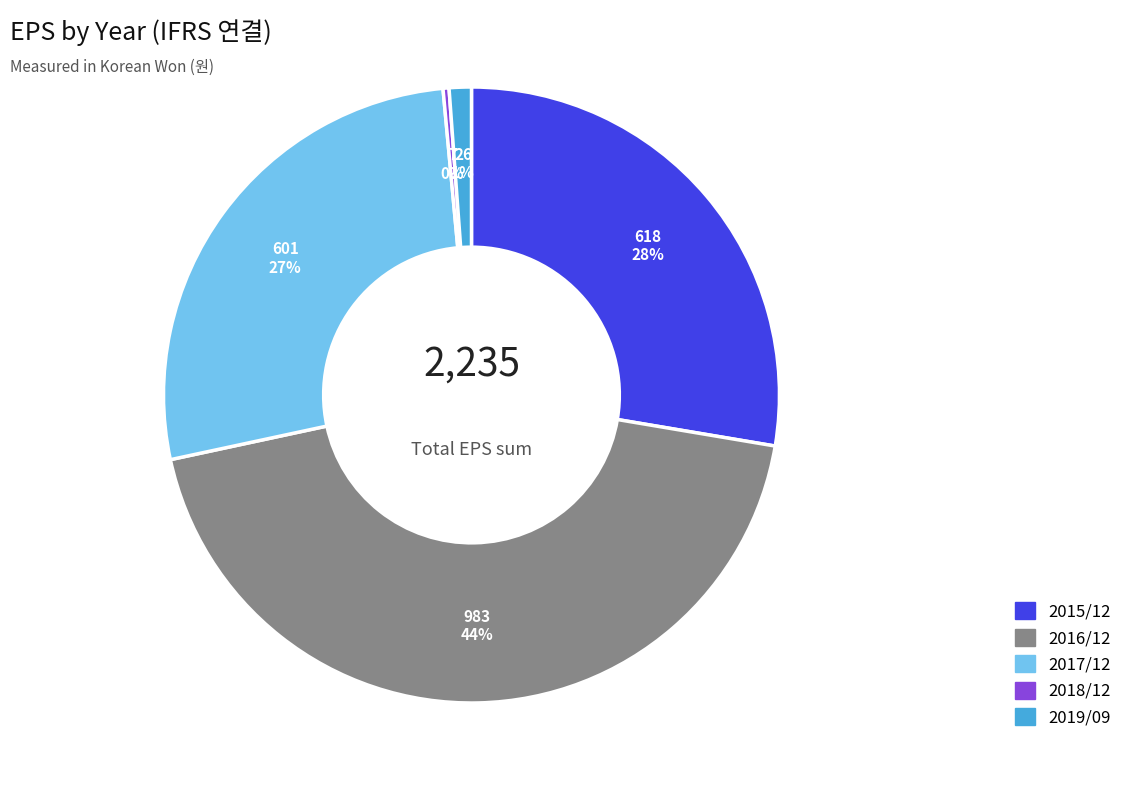

The 2017/12 slice represents 27% of the pie. True or false?

True